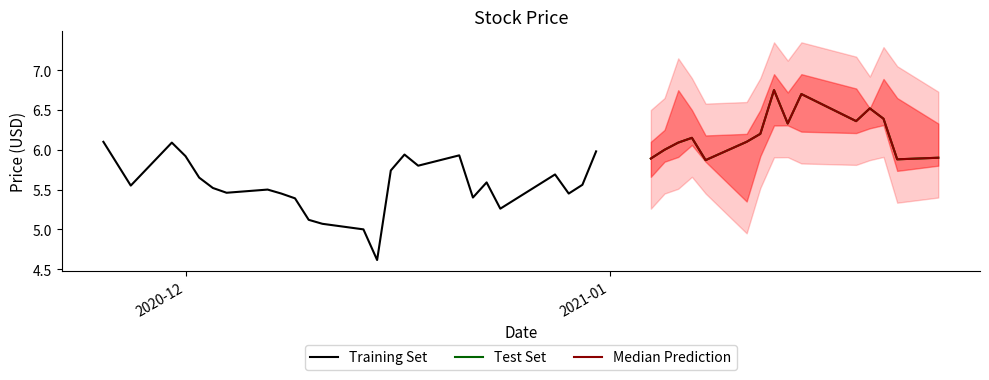

What is the value of the High point at the 36th from the left?

6.8